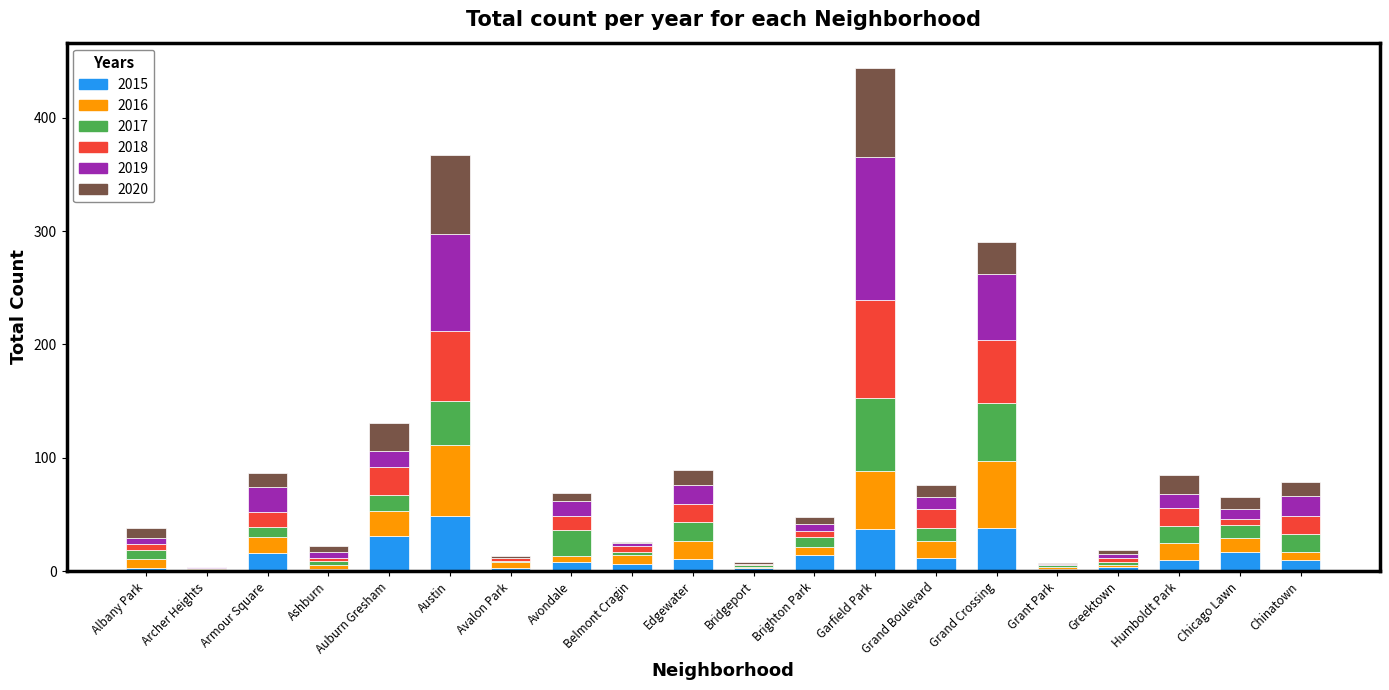

What is the maximum value for 2015?

49